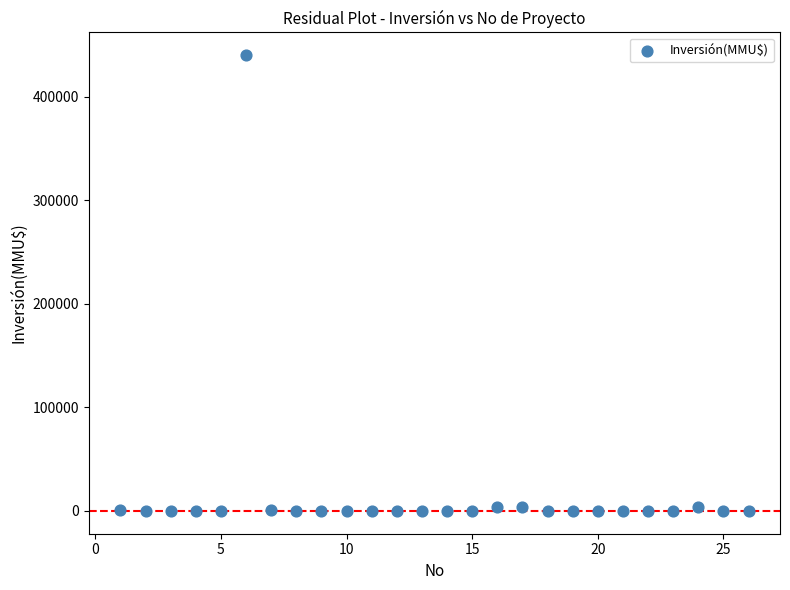

What is the range of X values (max minus min)?

25